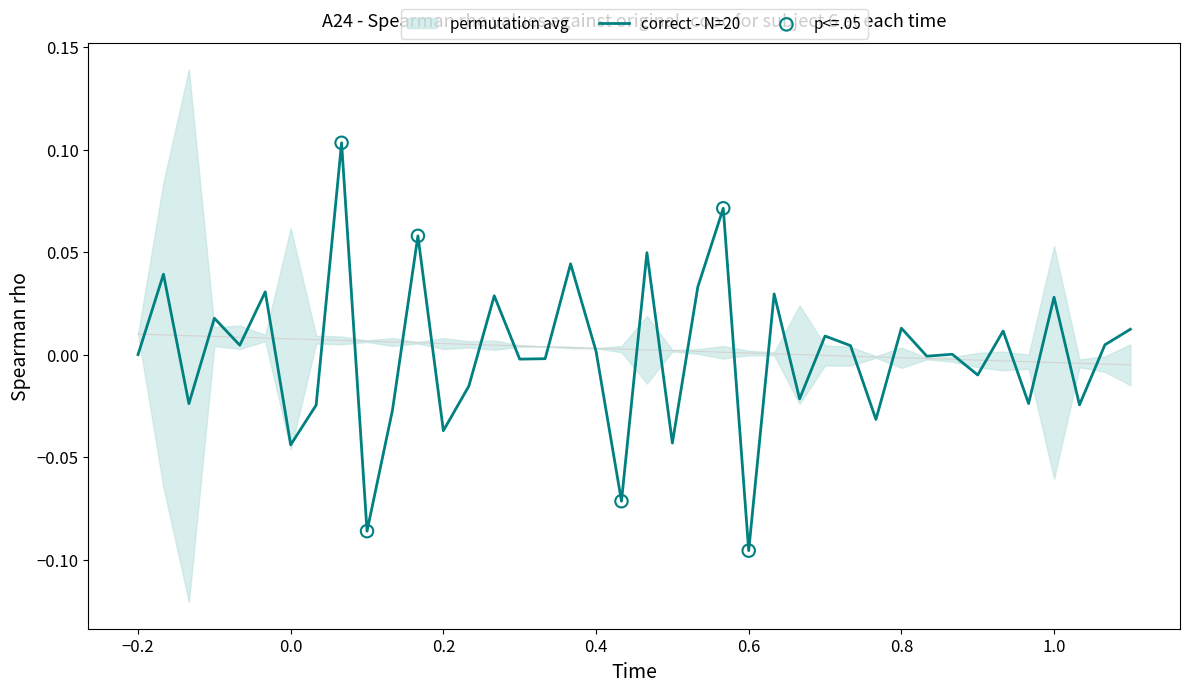

Which category has the lowest value in the correct - N=20 series?

0.6